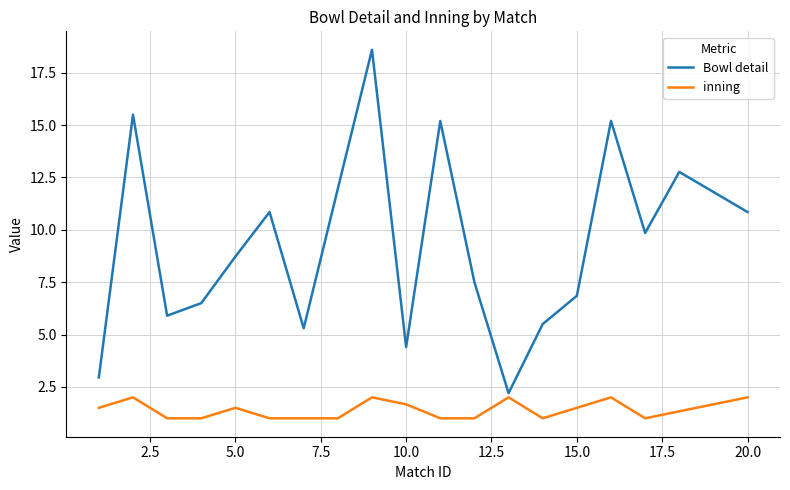

Rank the series by their maximum value, from highest to lowest.

Bowl detail, inning